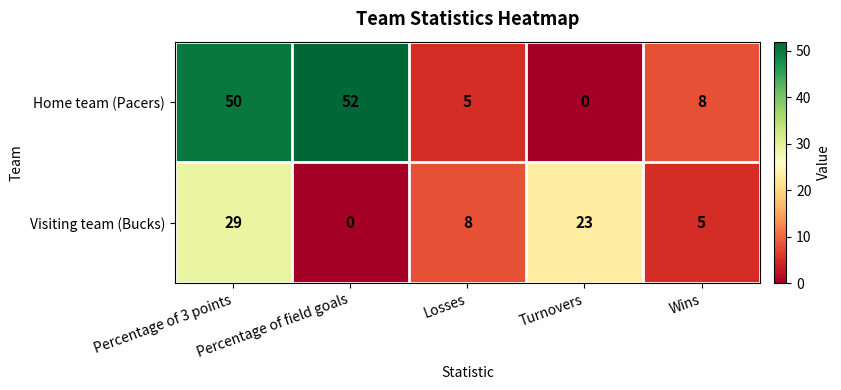

Is it true that Home team (Pacers) equals 83 at Percentage of 3 points?

False